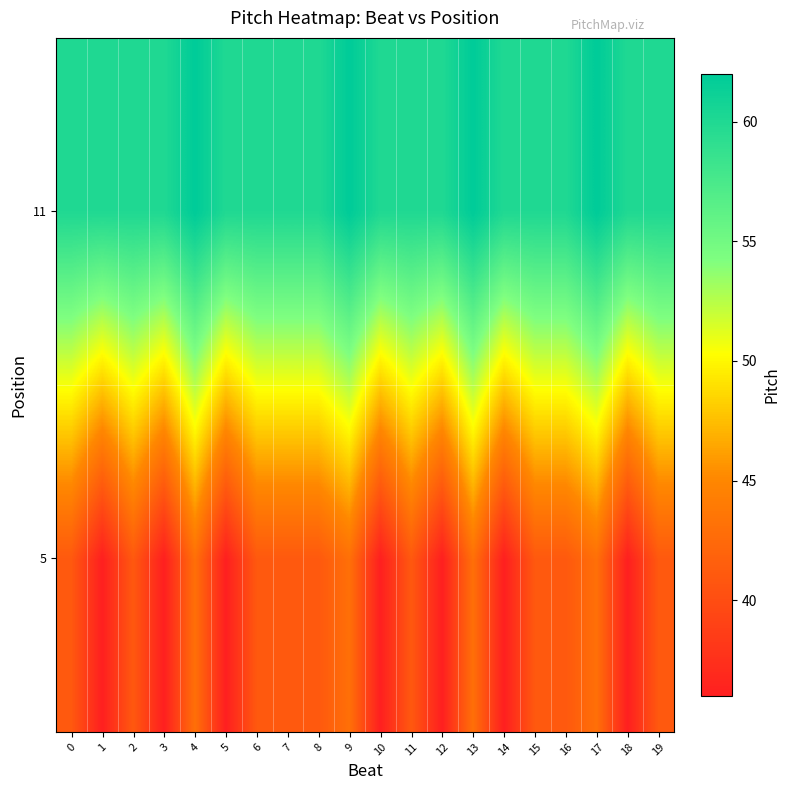

List the series in order of their overall mean, highest first.

11, 5